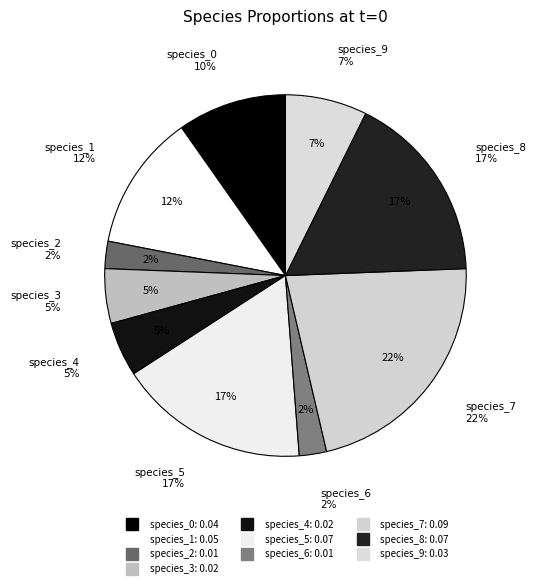

Which has a higher value, species_6 or species_7?

species_7